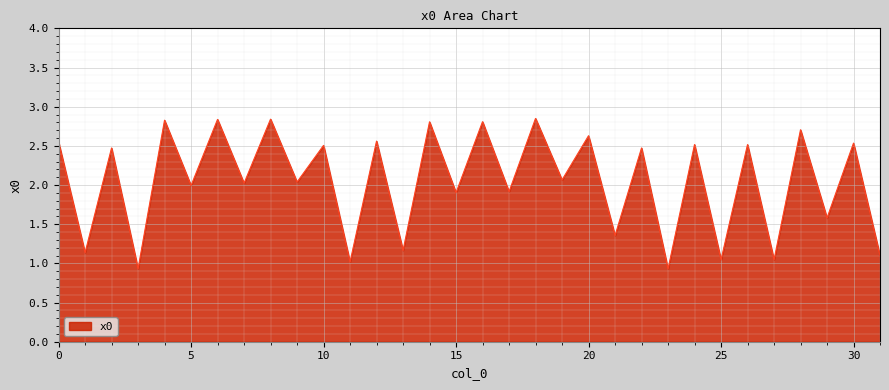

How many lines are shown in the chart?

1